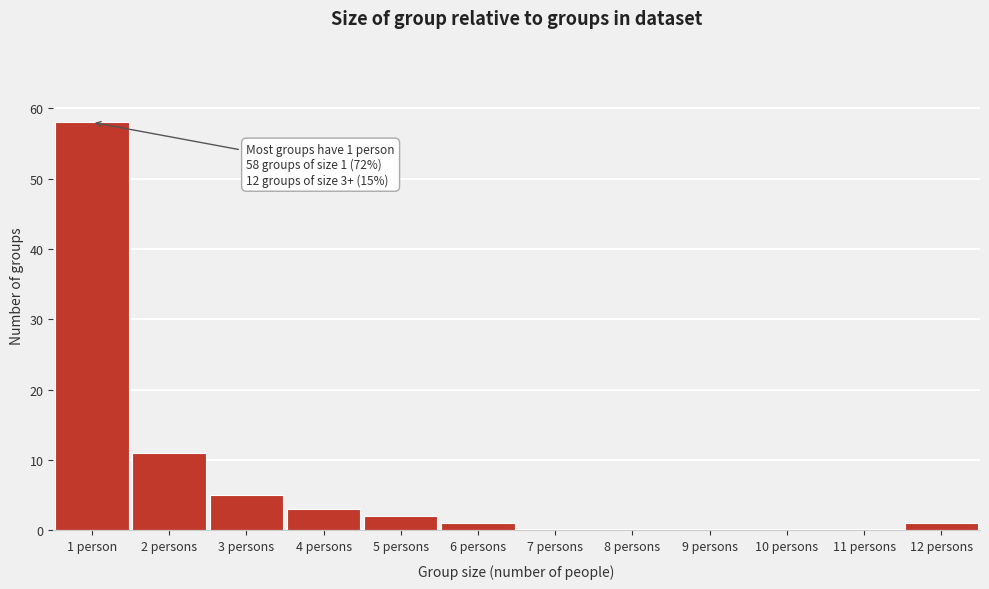

Reading right to left, extract all data points from this chart.

12 persons=1	11 persons=0	10 persons=0	9 persons=0	8 persons=0	7 persons=0	6 persons=1	5 persons=2	4 persons=3	3 persons=5	2 persons=11	1 person=58